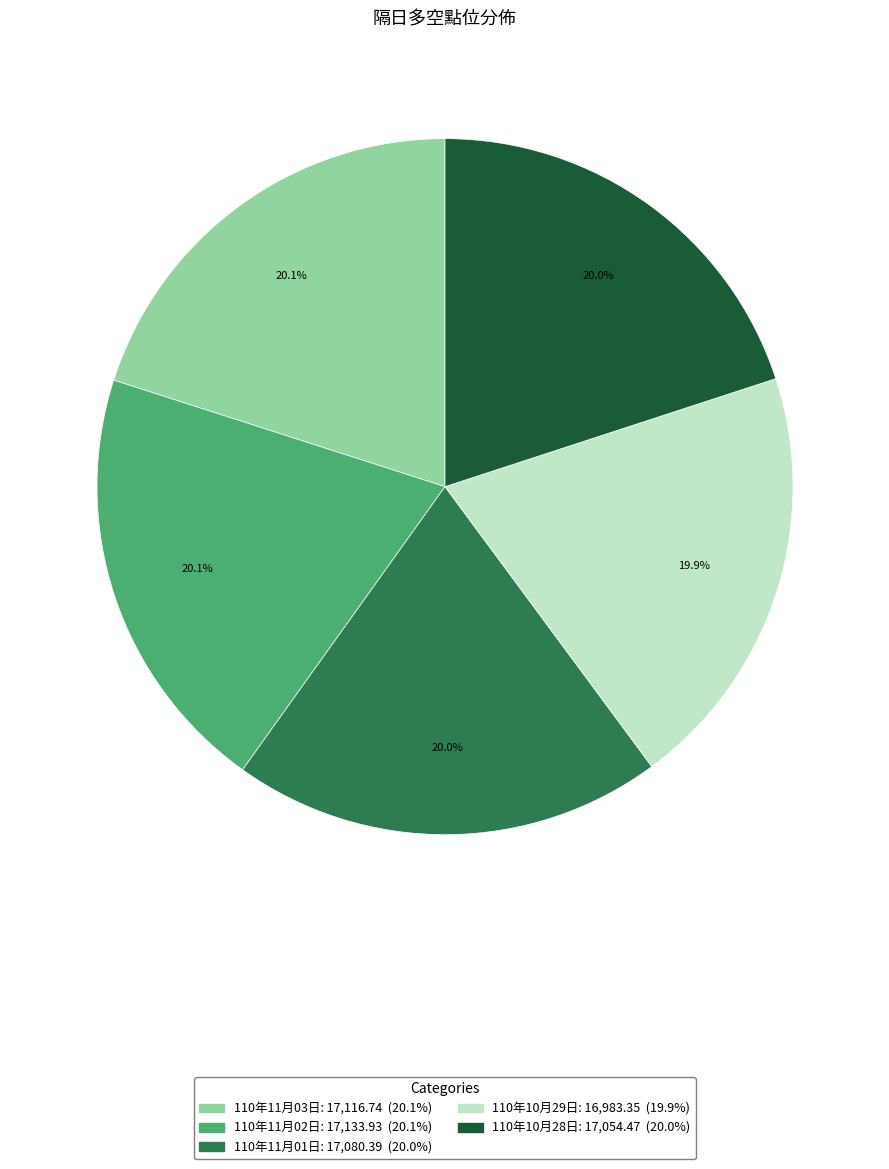

The 110年11月03日 slice represents 30% of the pie. True or false?

False